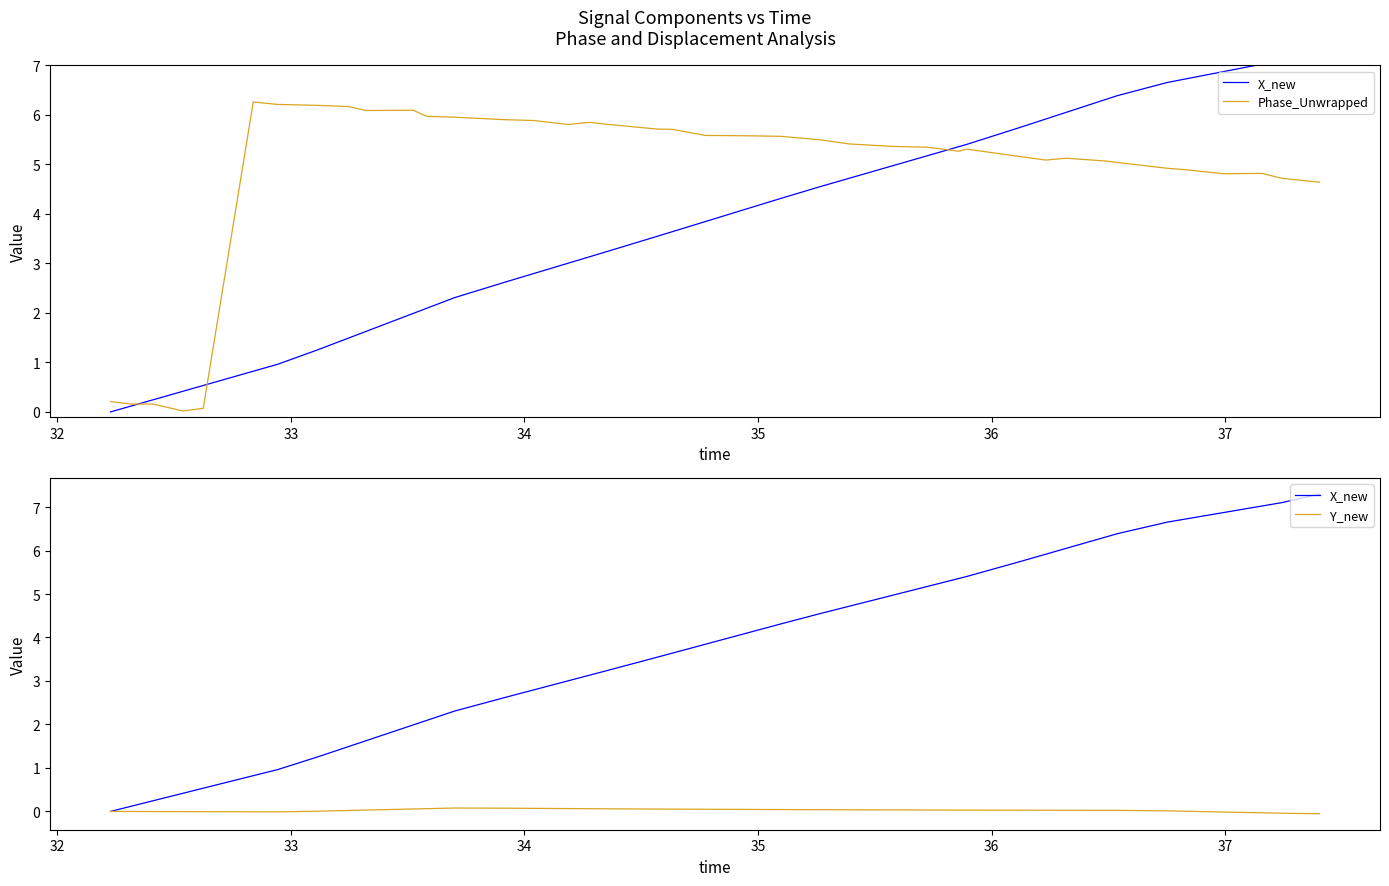

At how many categories does at least one series exceed 1?

35